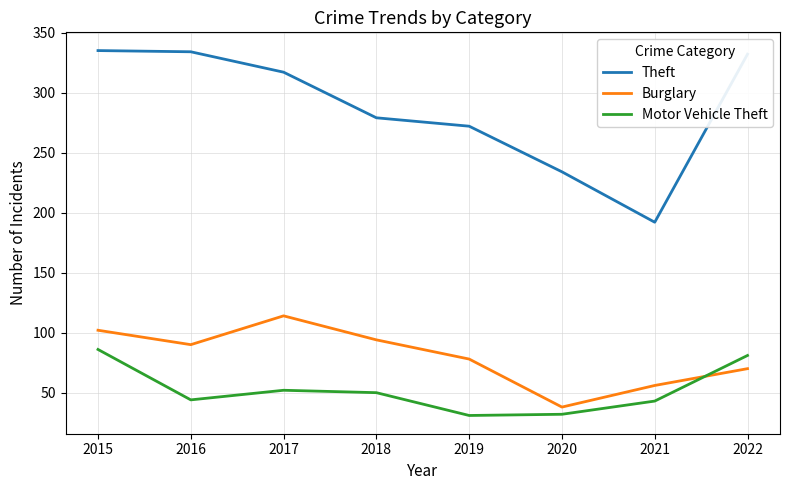

Where do Burglary and Motor Vehicle Theft first cross each other?

2021 and 2022